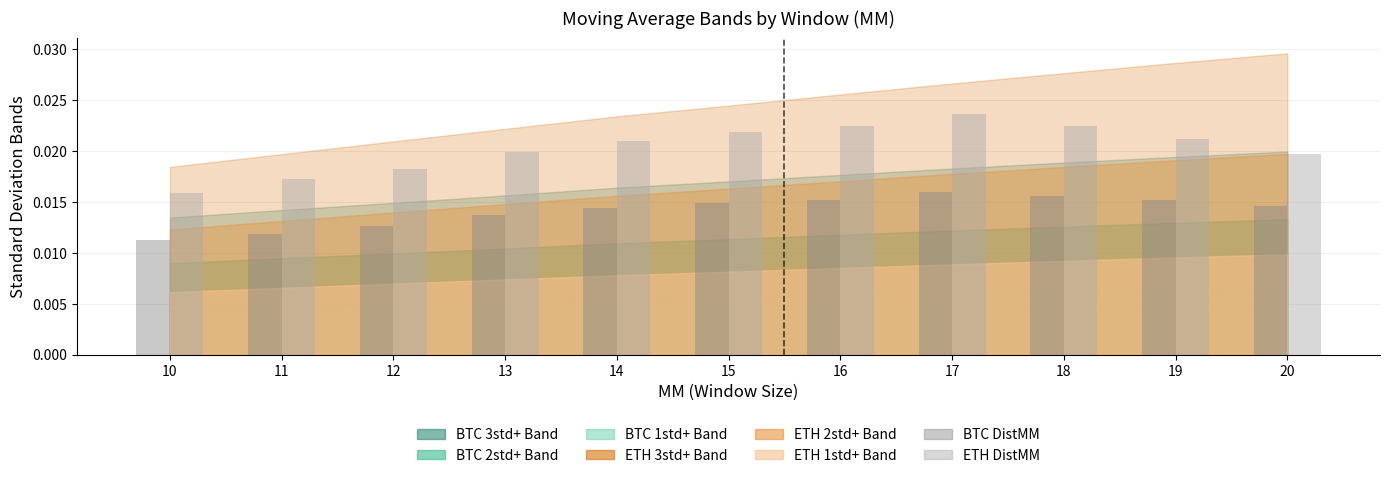

List the series in order of their peak value, lowest first.

BTC DistMM, ETH DistMM